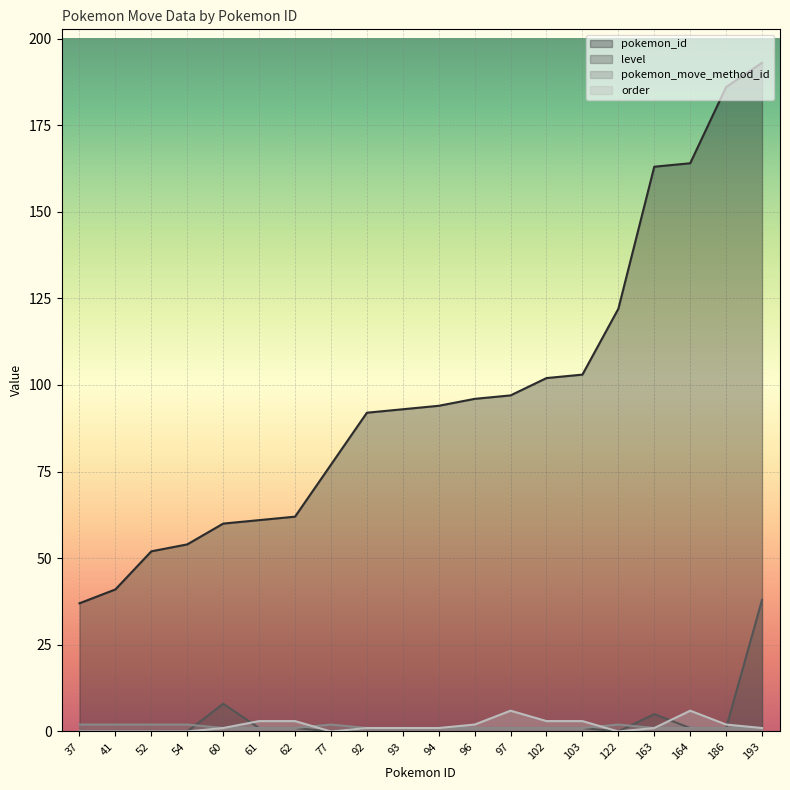

Rank the series at 54 from lowest to highest value.

level, order, pokemon_move_method_id, pokemon_id